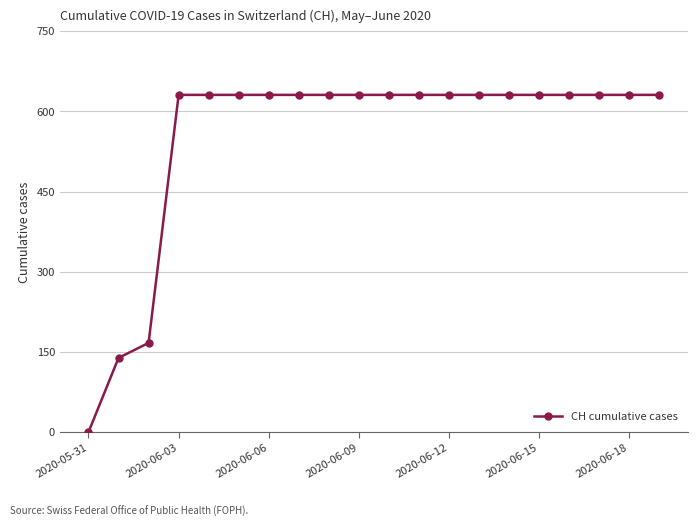

What is the sum of all values?

11033